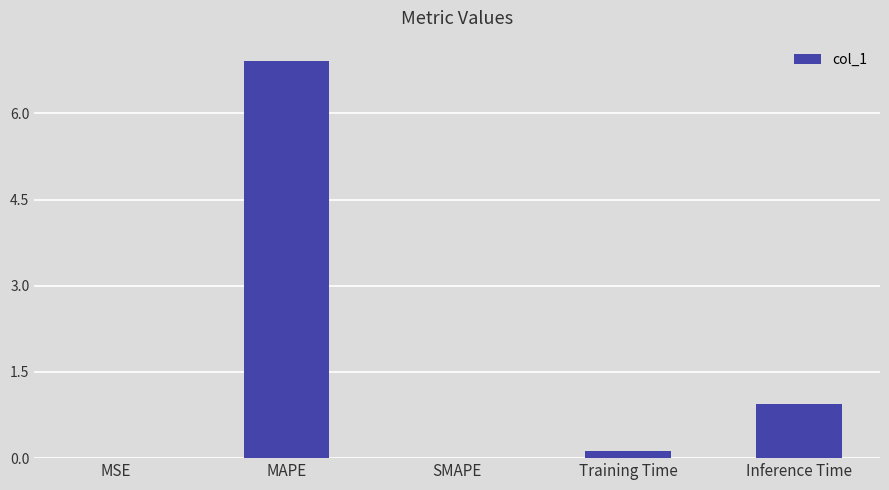

What is the sum of all values?

8.0